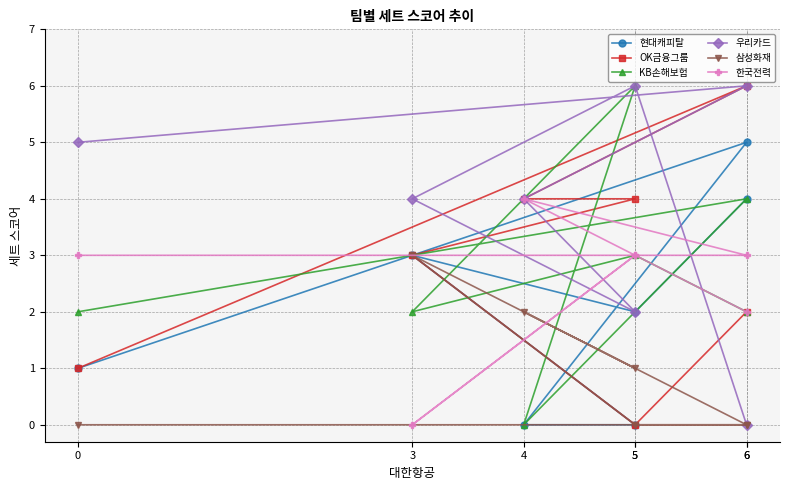

Which series has the largest range (max minus min)?

OK금융그룹